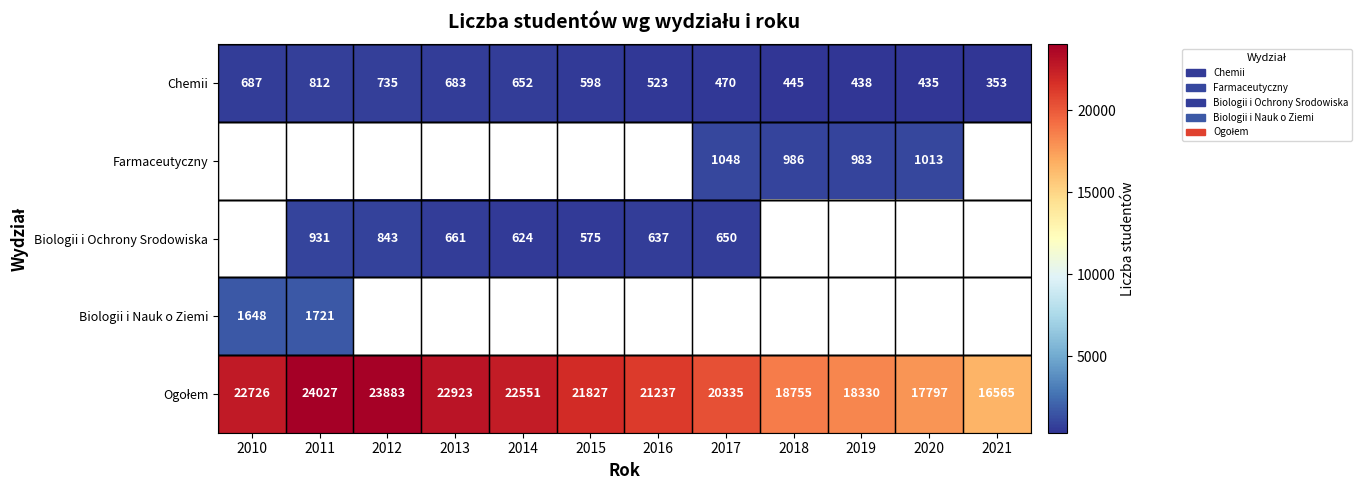

True or false: Biologii i Ochrony Srodowiska has a value of 637 at 2016.

True